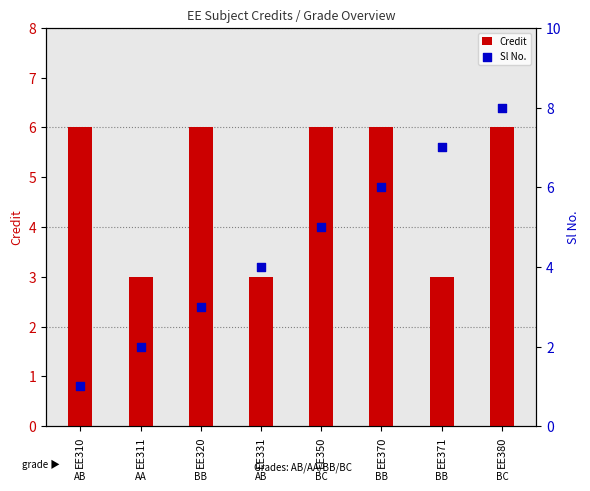

Which series has the largest total across all categories?

Credit